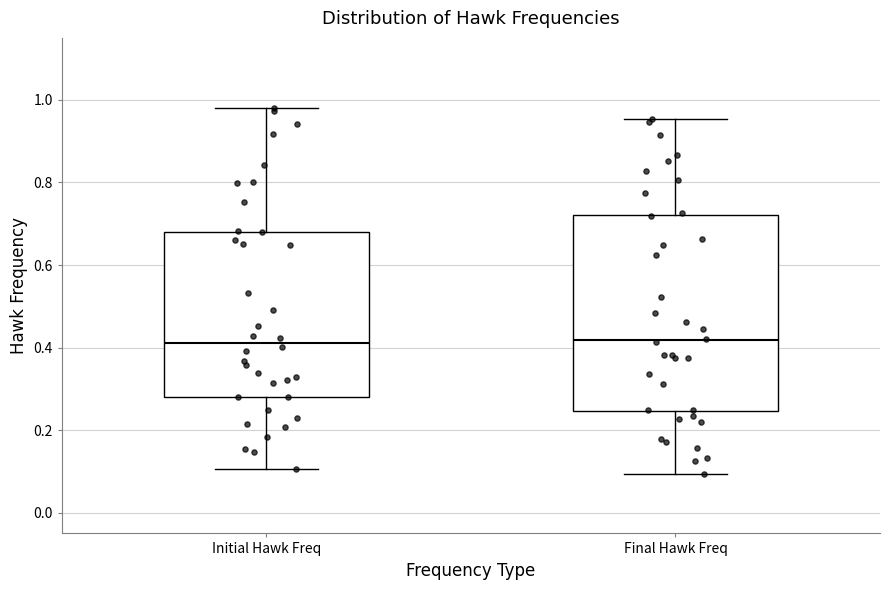

Reading left to right, read every box against the y-axis: the position of its median line, the range the box covers, and the ends of its whiskers. The values are not printed on the chart, so give them approximately, as read against the axis.

Initial Hawk Freq: median 0.42, box 0.28 to 0.68, whiskers 0.10 to 0.98
Final Hawk Freq: median 0.42, box 0.24 to 0.72, whiskers 0.10 to 0.96